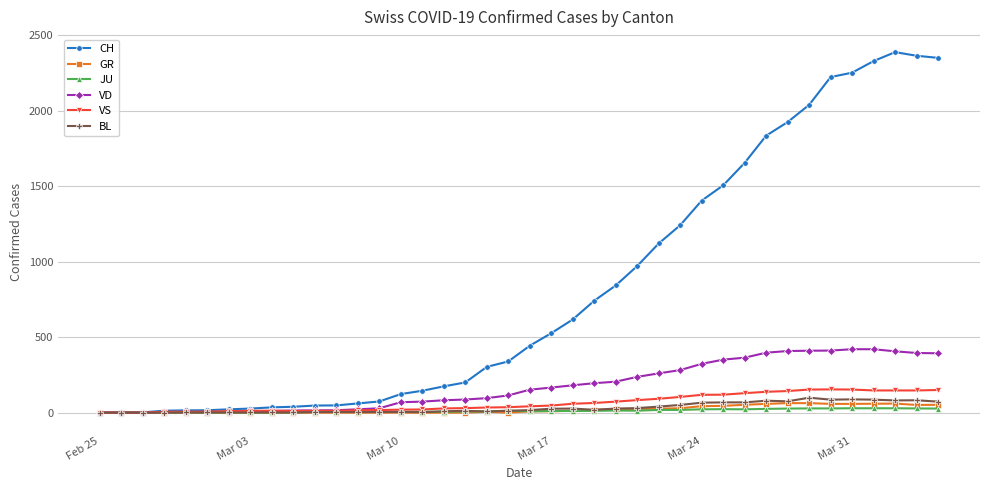

At how many categories does at least one series exceed 709?

17